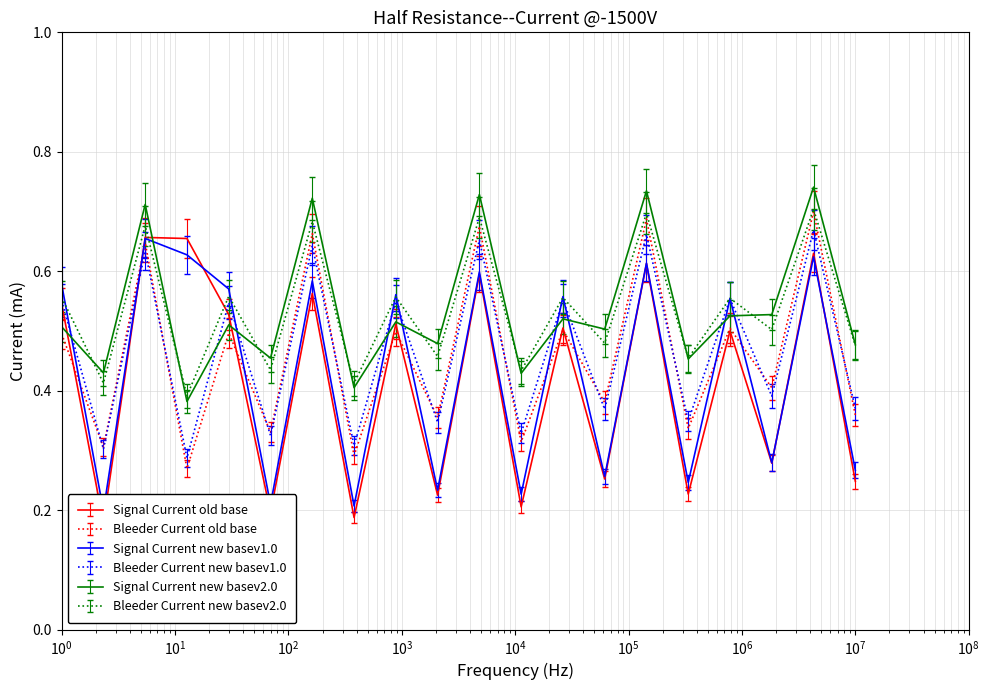

Count the Signal Current old base values in the range 0 to 1.

20